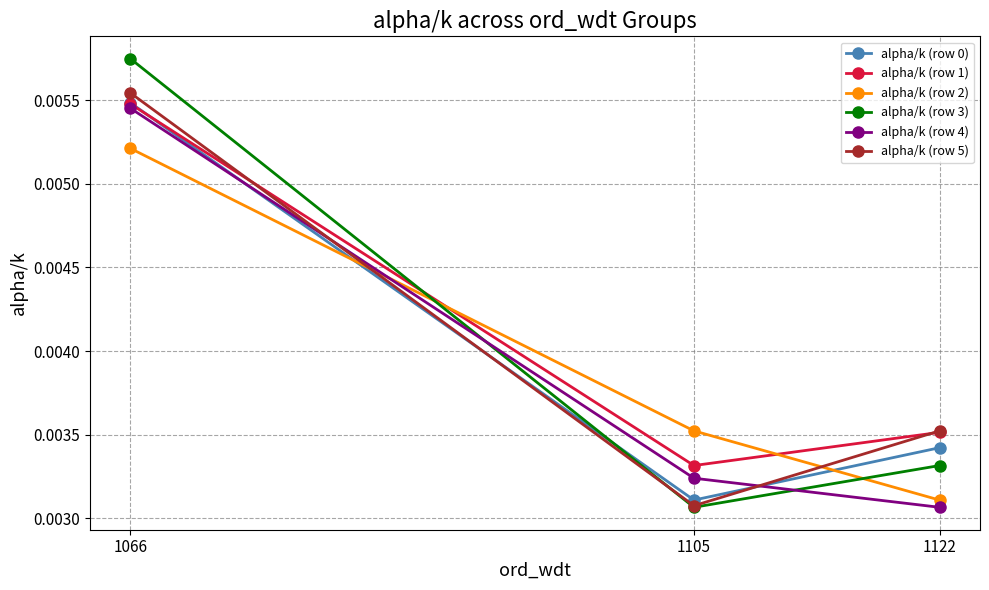

The value of alpha/k (row 0) at 1066 is 0.0. True or false?

True